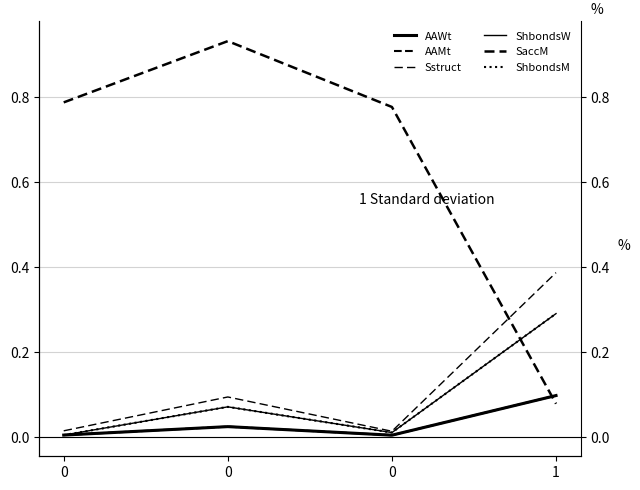

At 0, list the series in order from largest to smallest.

SaccM, Sstruct, AAWt, AAMt, ShbondsW, ShbondsM